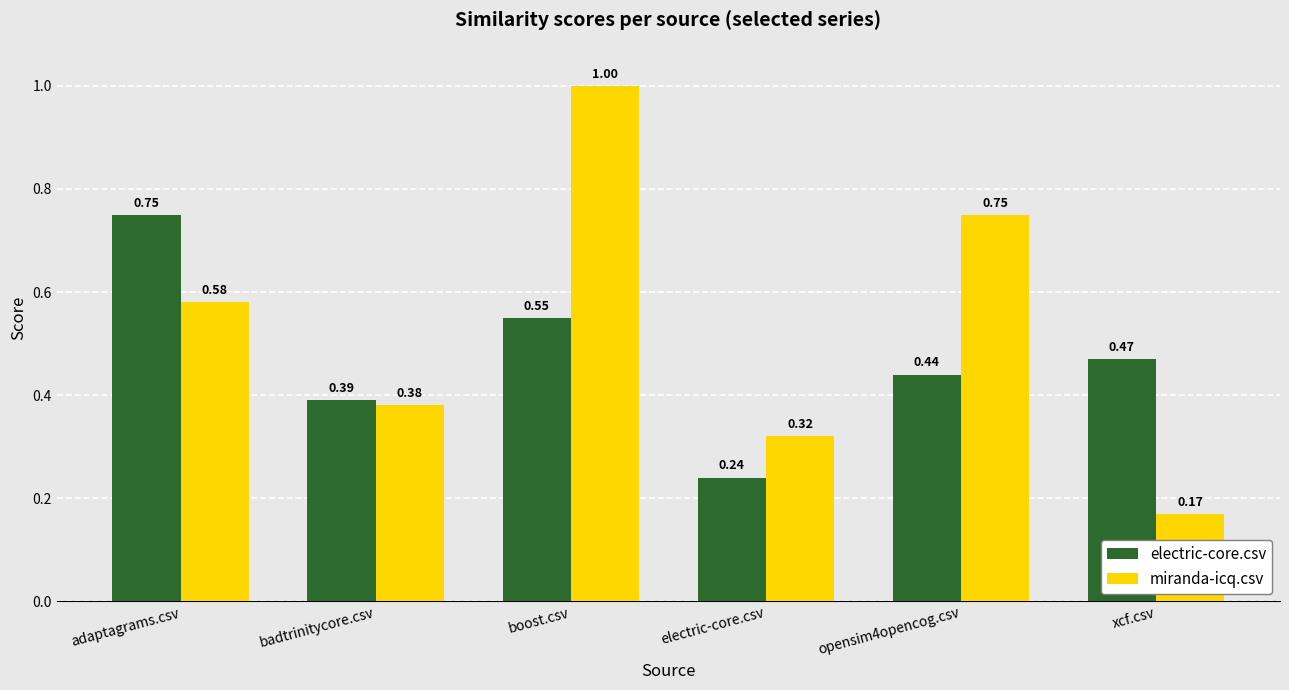

What is the sum of all miranda-icq.csv values?

3.2